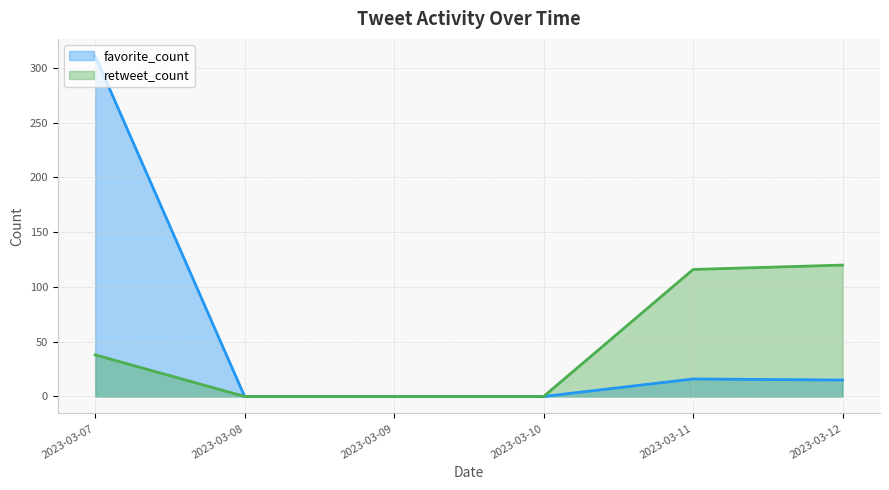

Reading left to right, transcribe all the data shown in this chart.

favorite_count: 311	0	0	0	16	15
retweet_count: 38	0	0	0	116	120